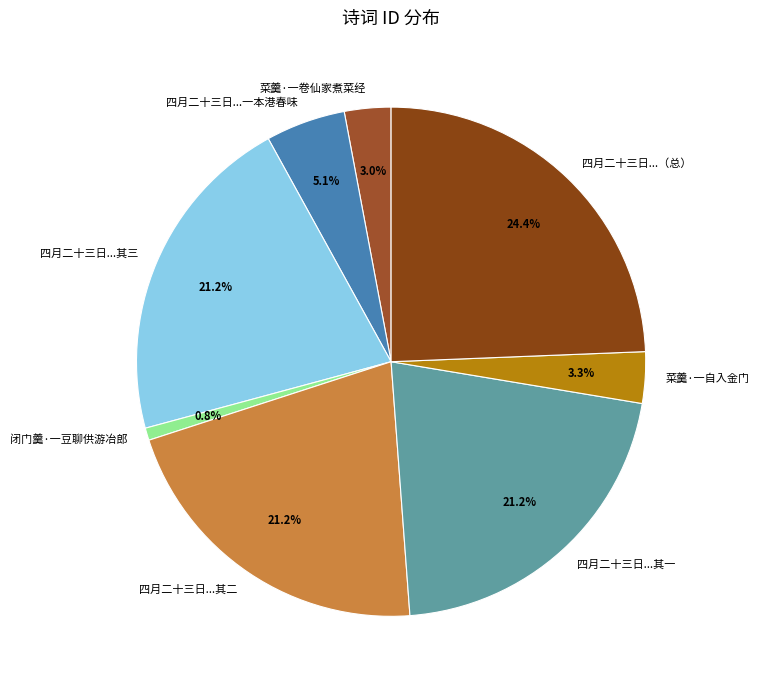

Count the number of slices in the pie.

8